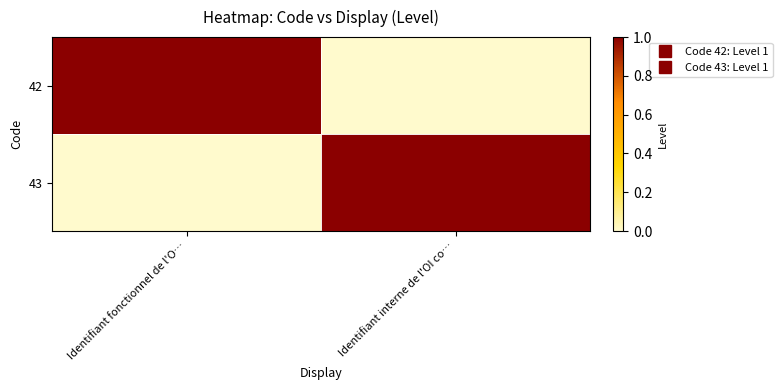

Reading right to left, transcribe all the data shown in this chart.

42: Identifiant interne de l'OI co…=0	Identifiant fonctionnel de l'O…=1
43: Identifiant interne de l'OI co…=1	Identifiant fonctionnel de l'O…=0